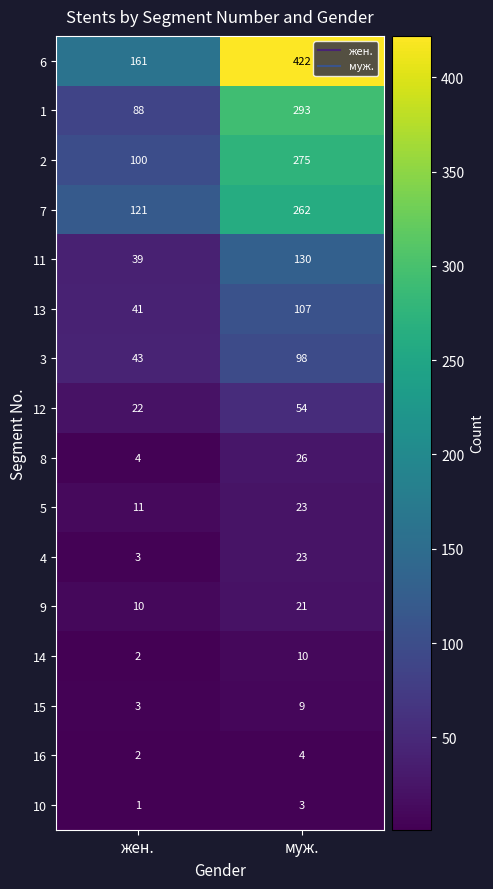

What is the smallest value displayed?

1